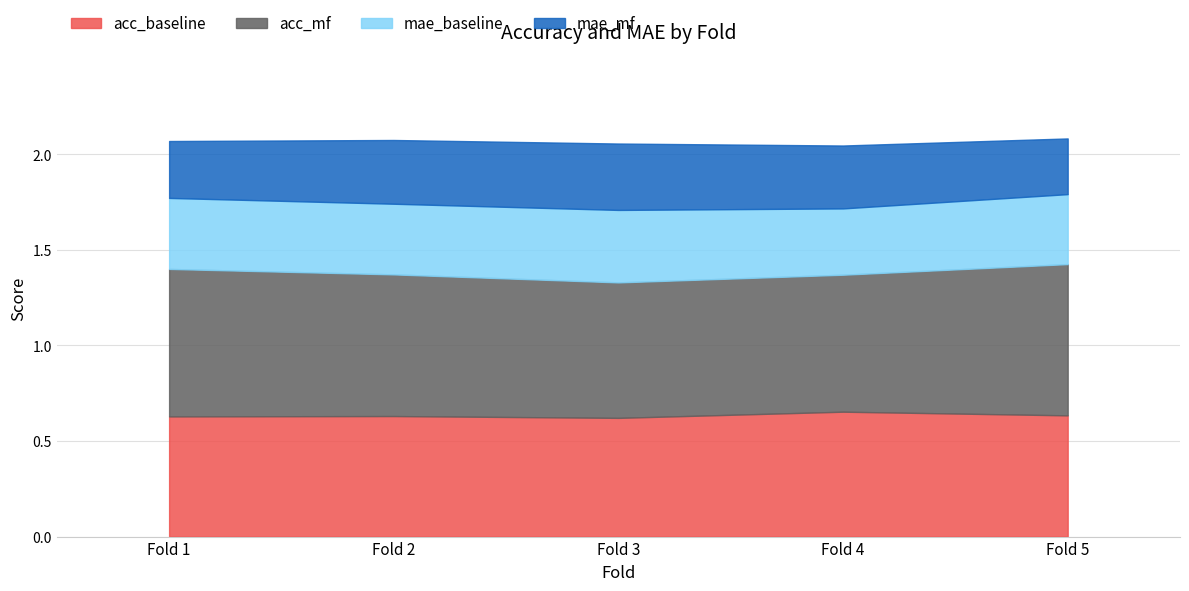

Which series has the largest total across all categories?

acc_mf